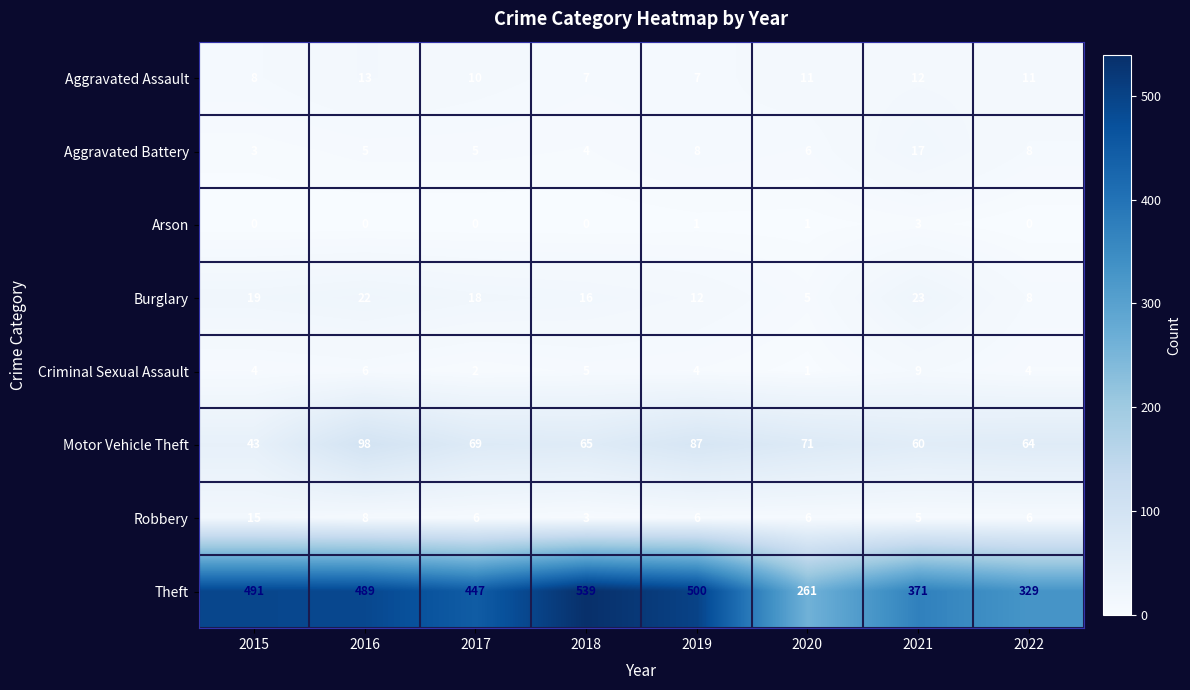

Rank the series at 2018 from highest to lowest value.

Theft, Motor Vehicle Theft, Burglary, Aggravated Assault, Criminal Sexual Assault, Aggravated Battery, Robbery, Arson